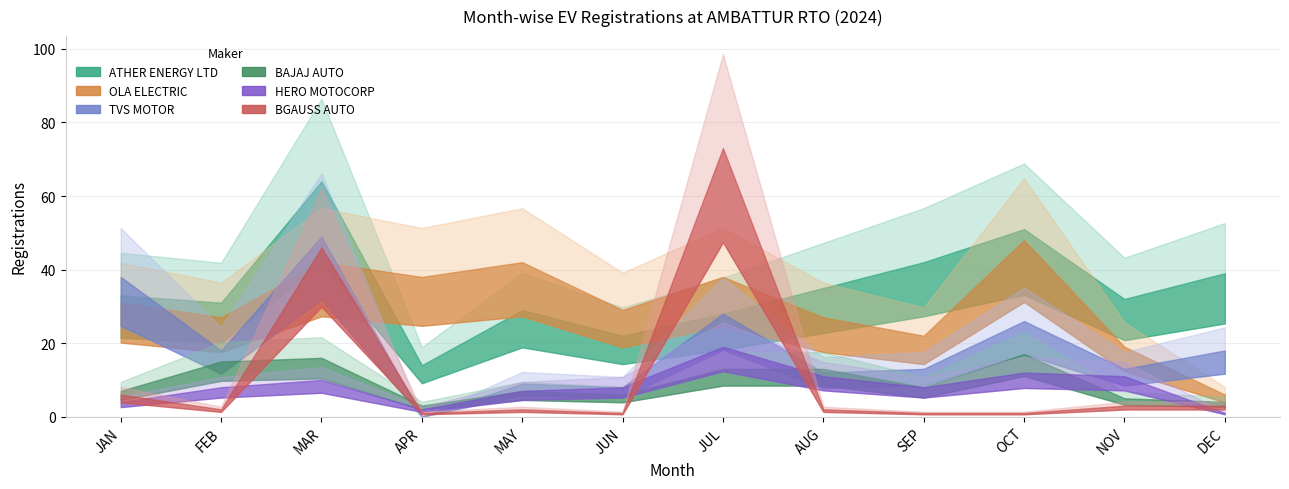

Which label corresponds to the largest value in the chart?

JUL